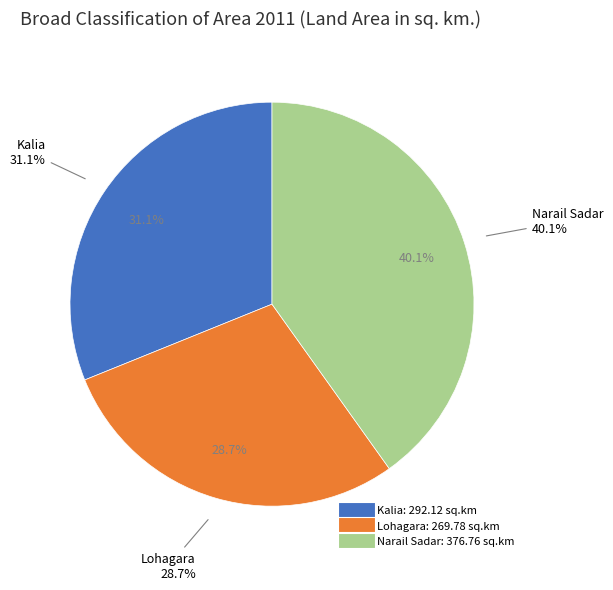

The Narail Sadar slice represents 34% of the pie. True or false?

False